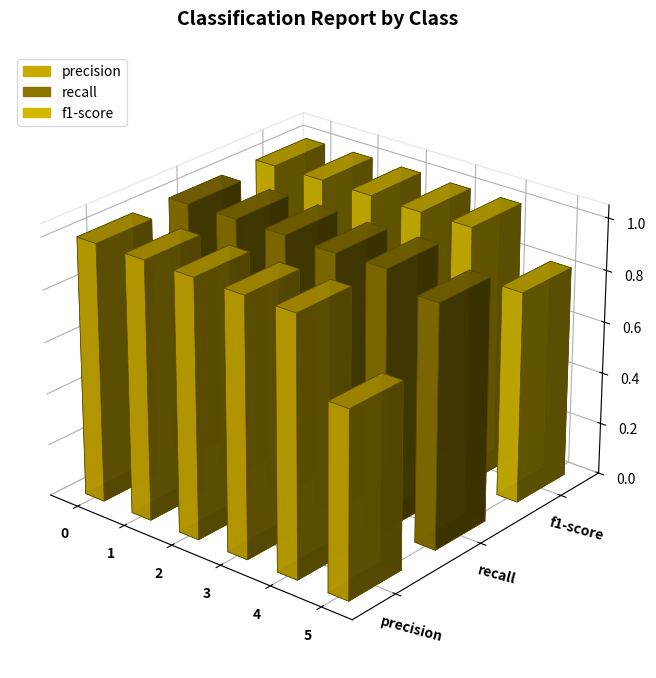

List the series in order of their overall mean, lowest first.

precision, f1-score, recall